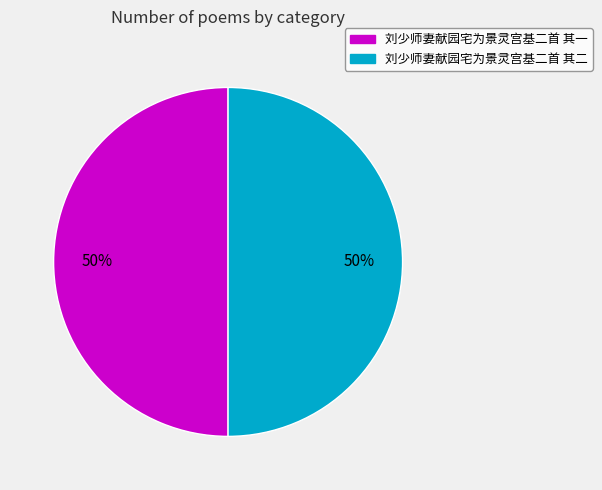

Is the sum of 刘少师妻献园宅为景灵宫基二首 其二 and 刘少师妻献园宅为景灵宫基二首 其一 greater than half?

Yes